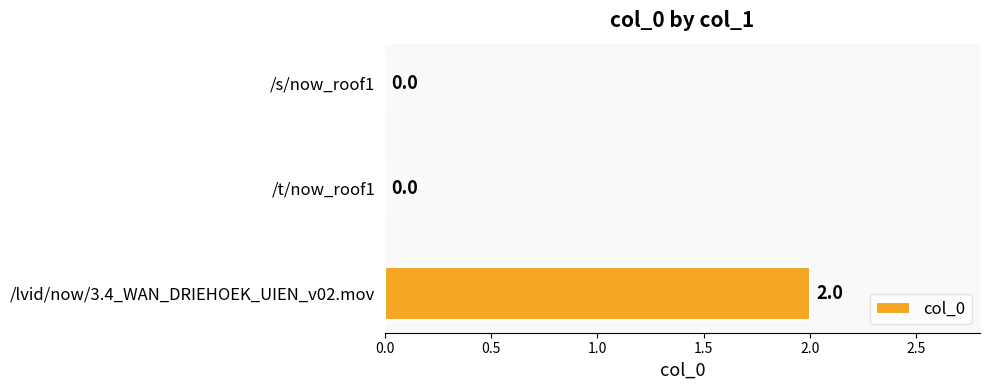

Count the number of categories in the chart.

3